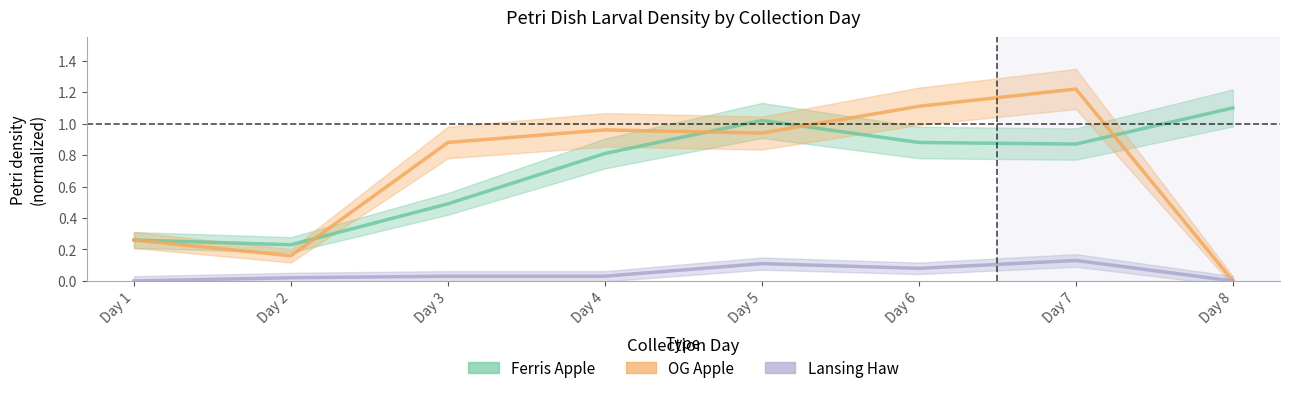

Does the chart have visible grid lines?

No